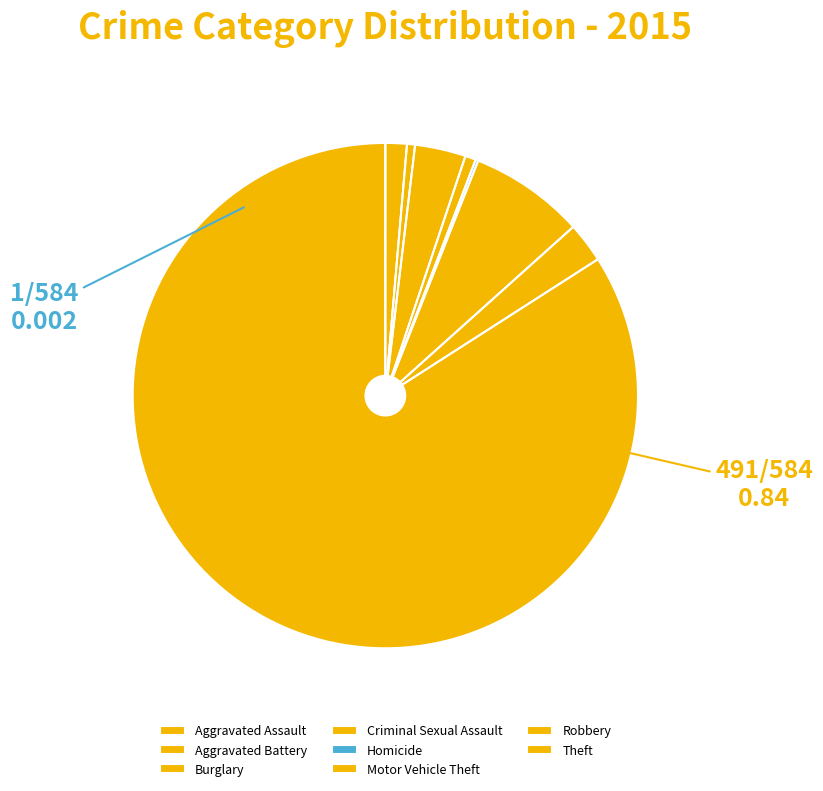

Which has a higher value, Criminal Sexual Assault or Burglary?

Burglary